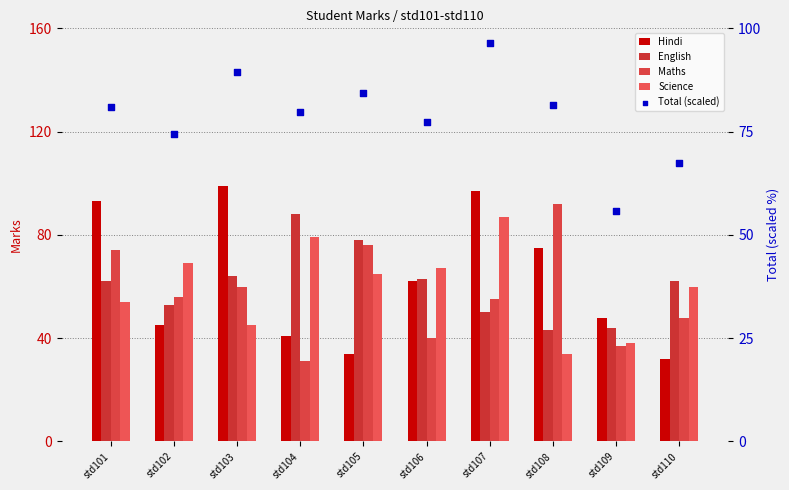

Which series reaches the minimum Y coordinate?

Maths